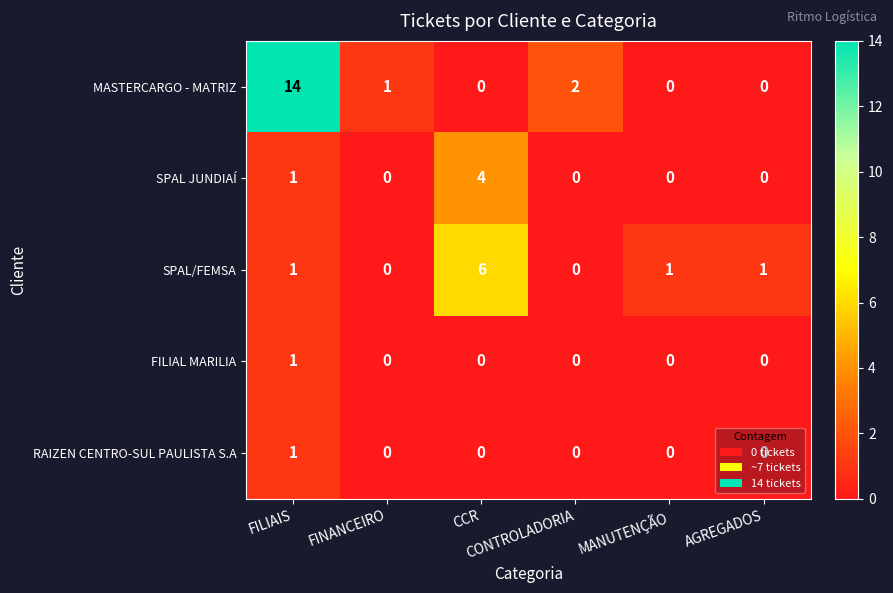

Which series has the widest spread of values?

MASTERCARGO - MATRIZ